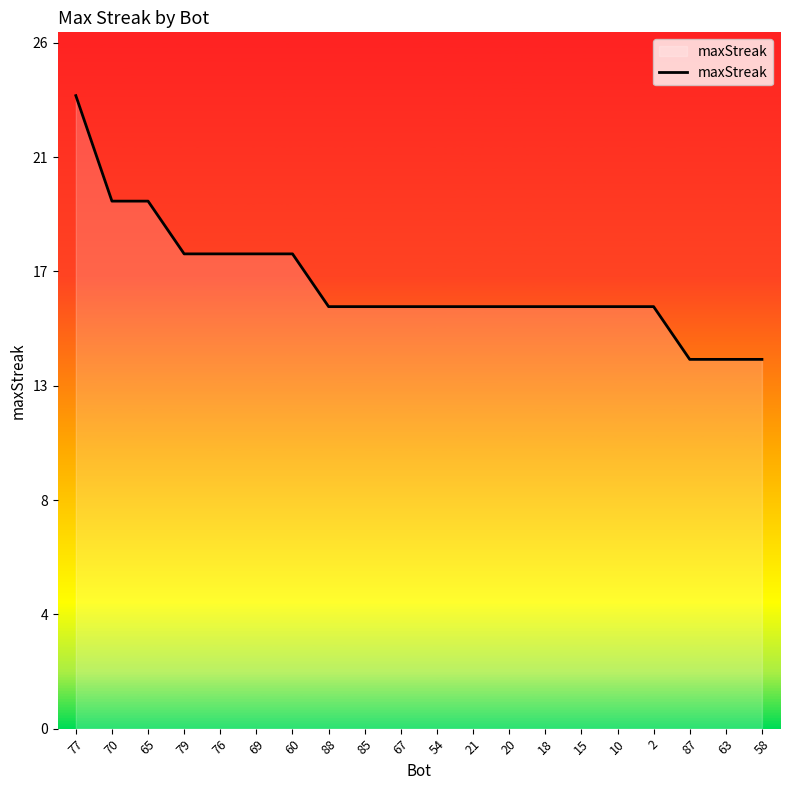

How many values are below 16?

3